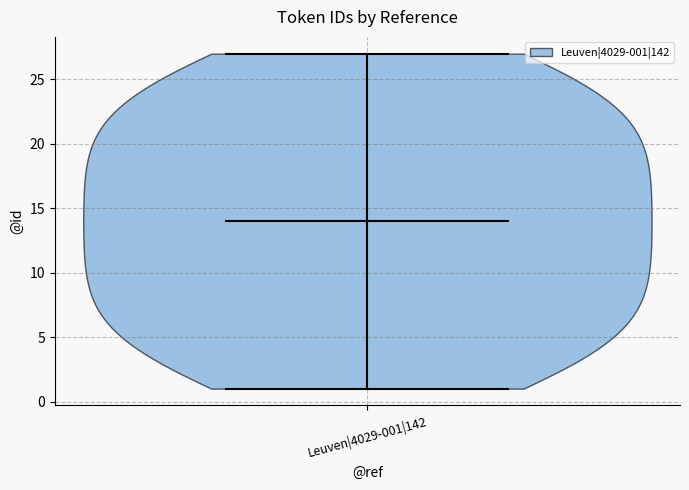

Read this violin plot against the y-axis: where its median line is, and the lowest and highest points the violin reaches. The values are not printed on the chart, so give them approximately, as read against the axis.

median line 14, lowest point 1, highest point 27